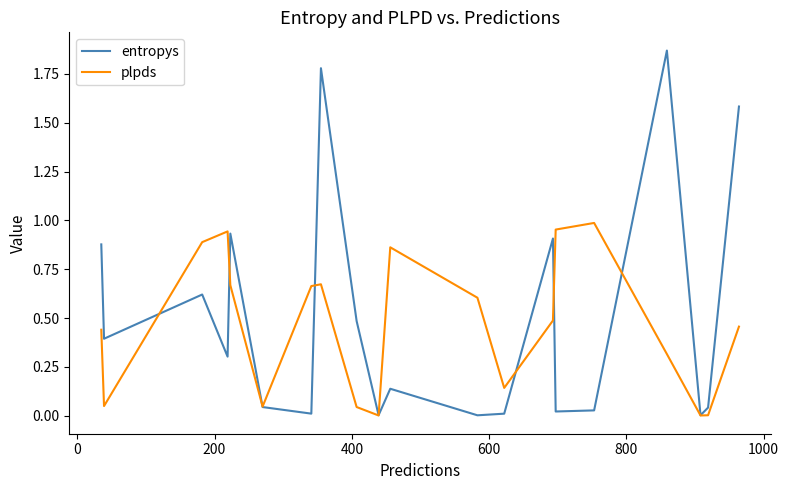

List the series in order of their peak value, highest first.

entropys, plpds